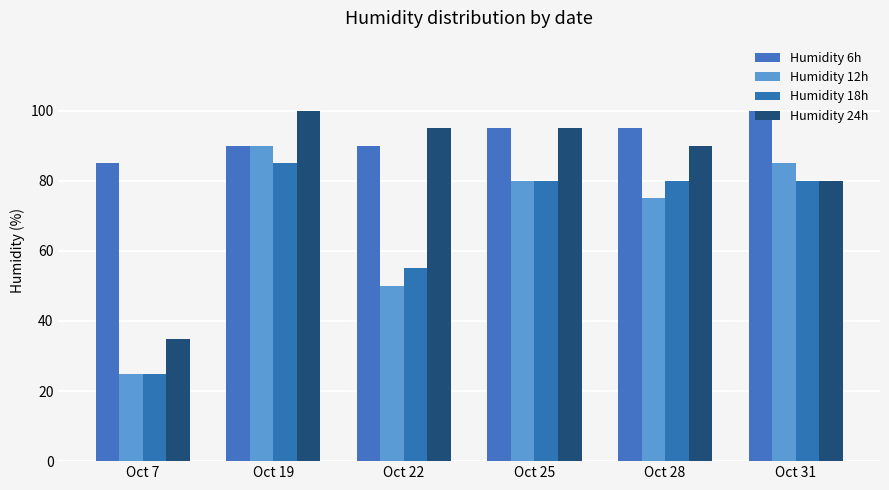

Count the number of data series in this chart.

4